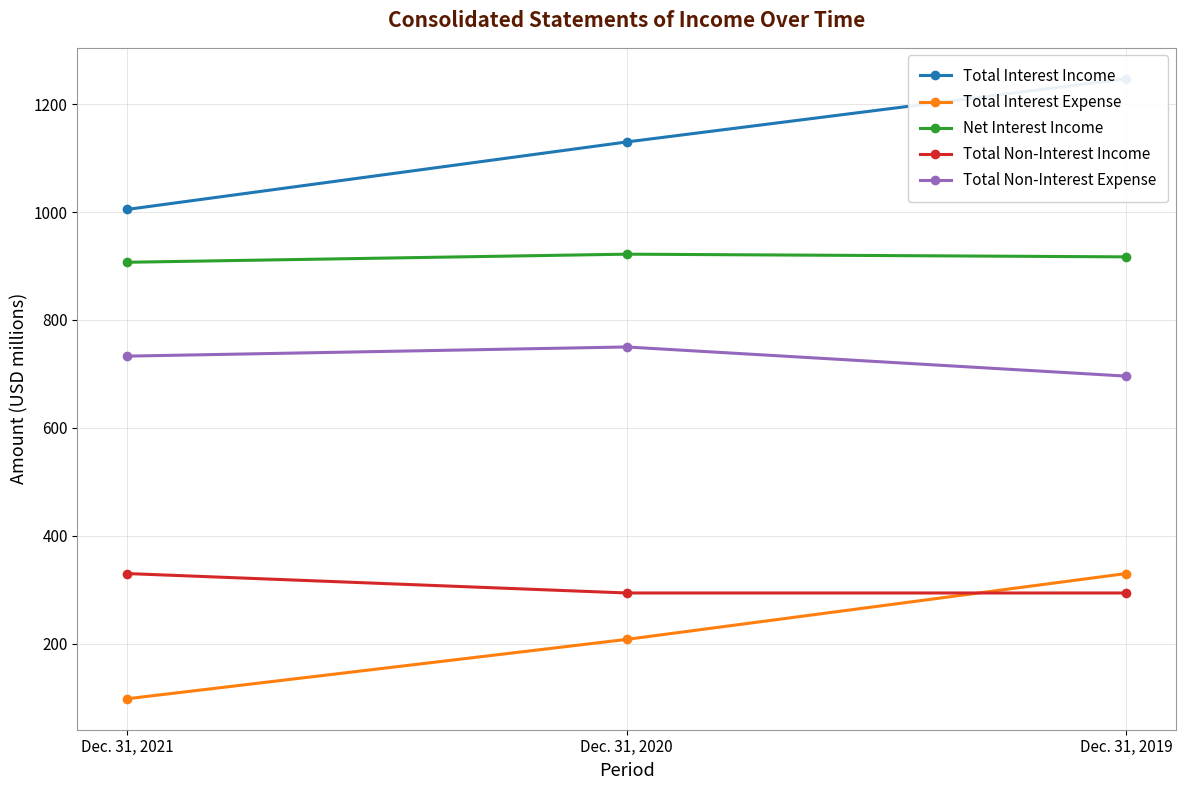

What is the value of the Net Interest Income point at the 1st from the left?

907